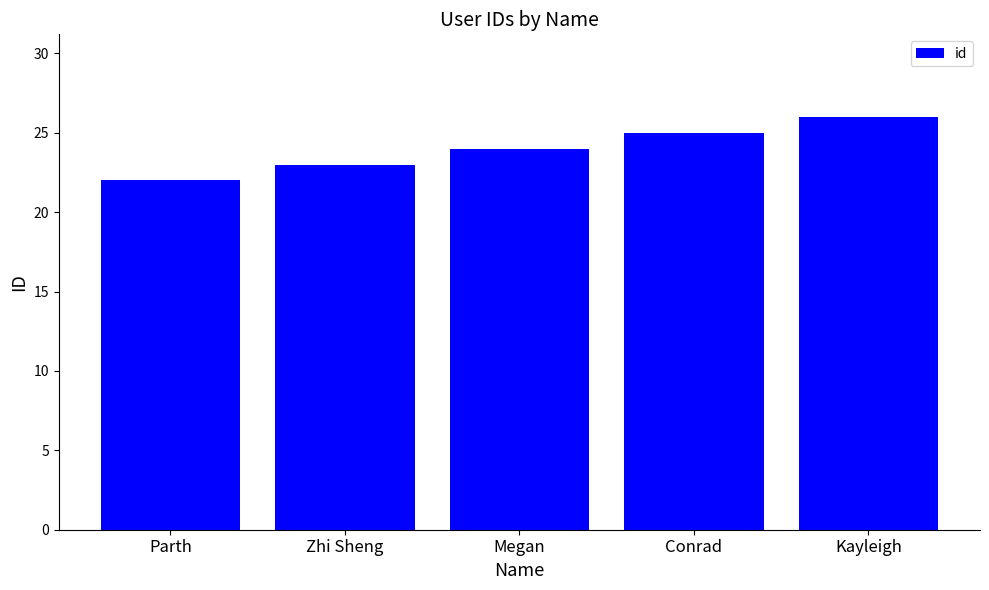

Reading left to right, list all the values displayed in this chart.

22	23	24	25	26